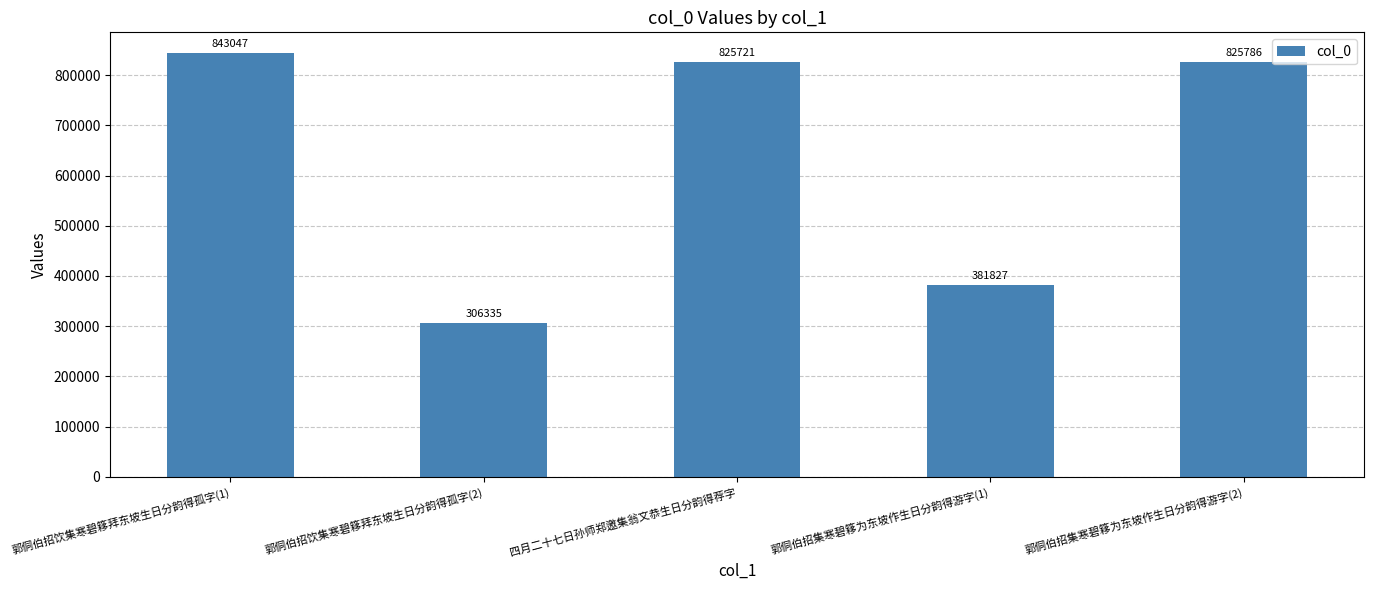

What is the sum of all values?

3182716